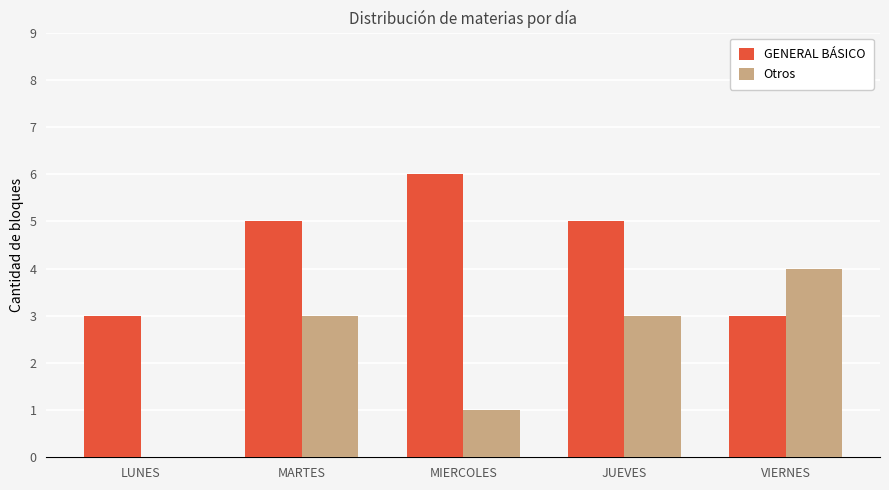

Between MIERCOLES and JUEVES, which series saw the biggest shift?

Otros